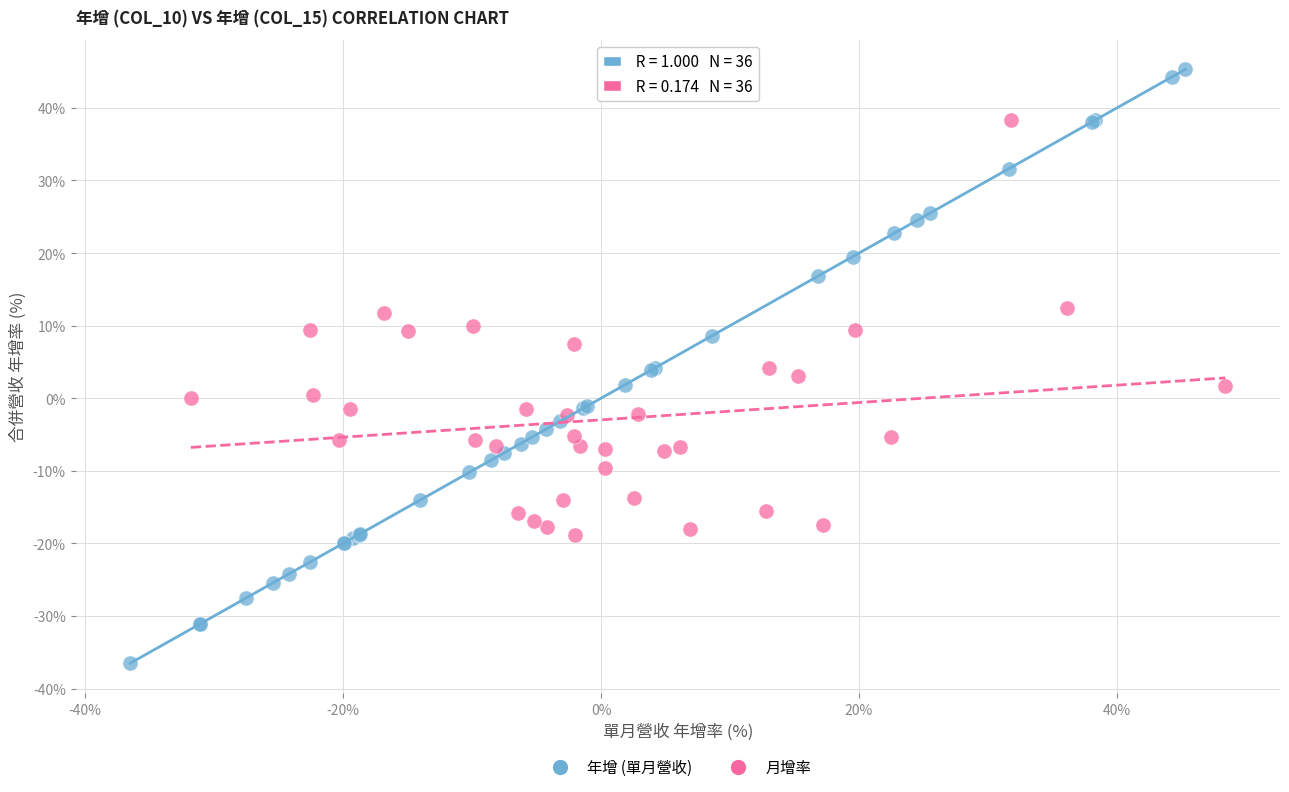

Which series reaches the maximum Y coordinate?

年增 (單月營收)